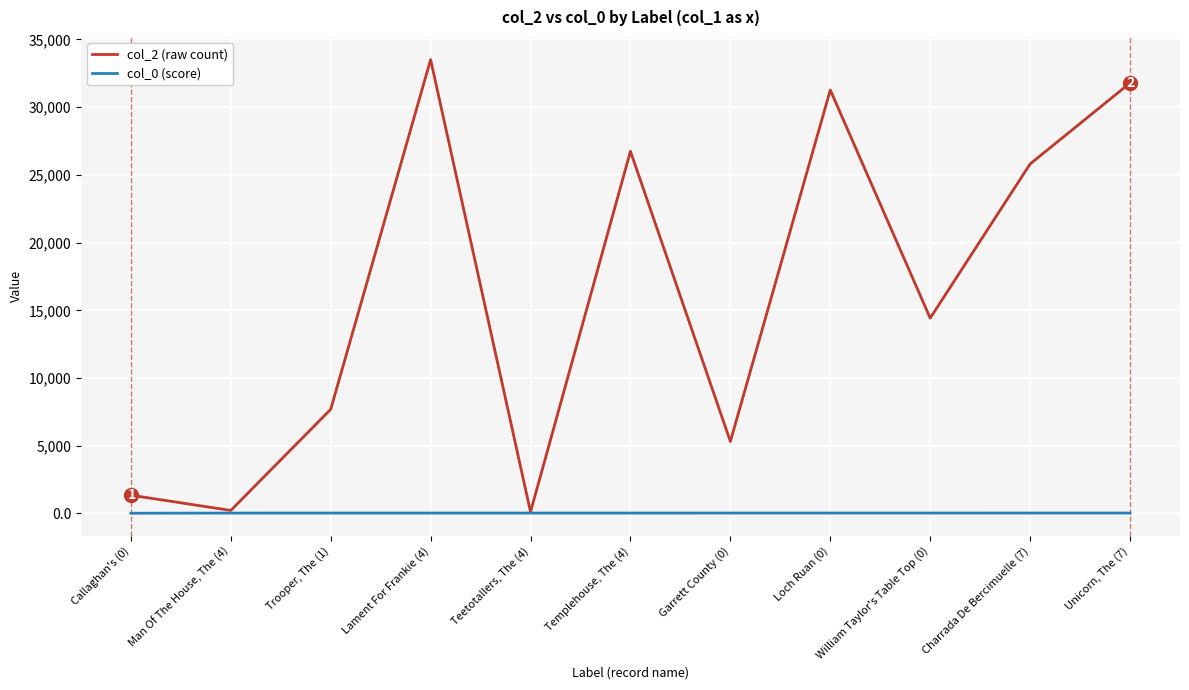

True or false: col_2 (raw count) has a value of 31267.0 at Loch Ruan (0).

True